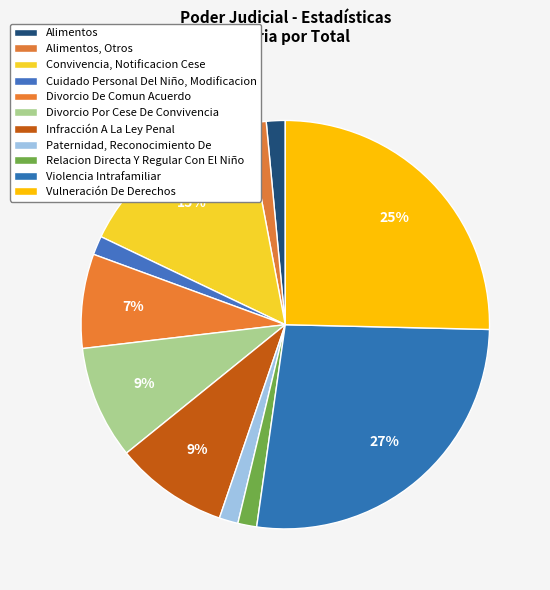

What is the ratio of the value at Vulneración De Derechos to the value at Infracción A La Ley Penal?

2.8